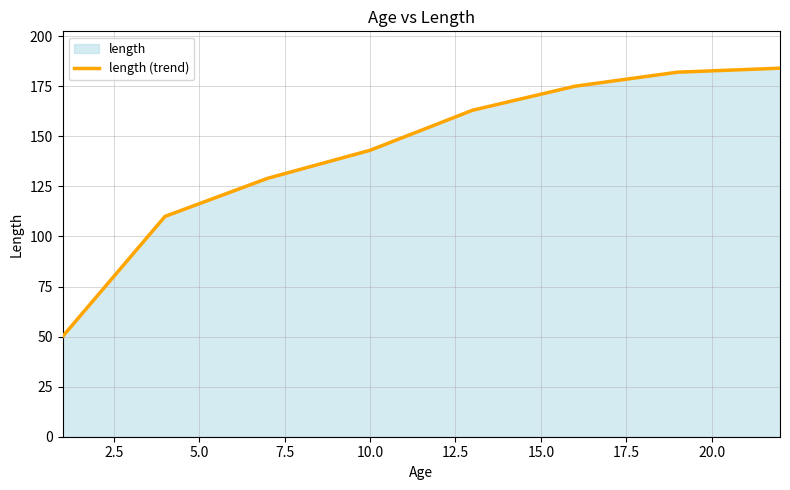

What is the sum of all values?

1136